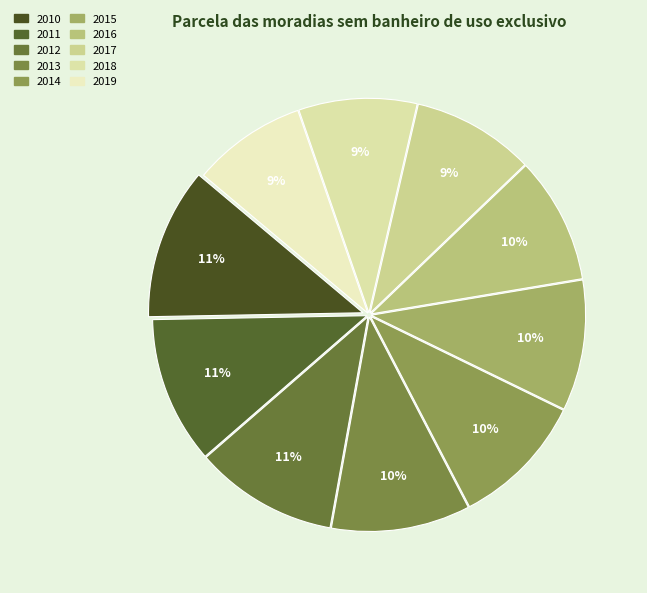

Rank the categories by value from highest to lowest.

2010, 2011, 2012, 2013, 2014, 2015, 2016, 2017, 2018, 2019